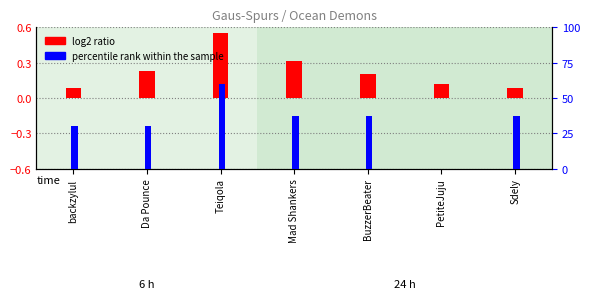

Is the value of log2 ratio at PetiteJuju greater than the value of percentile rank within the sample at backzylul?

No